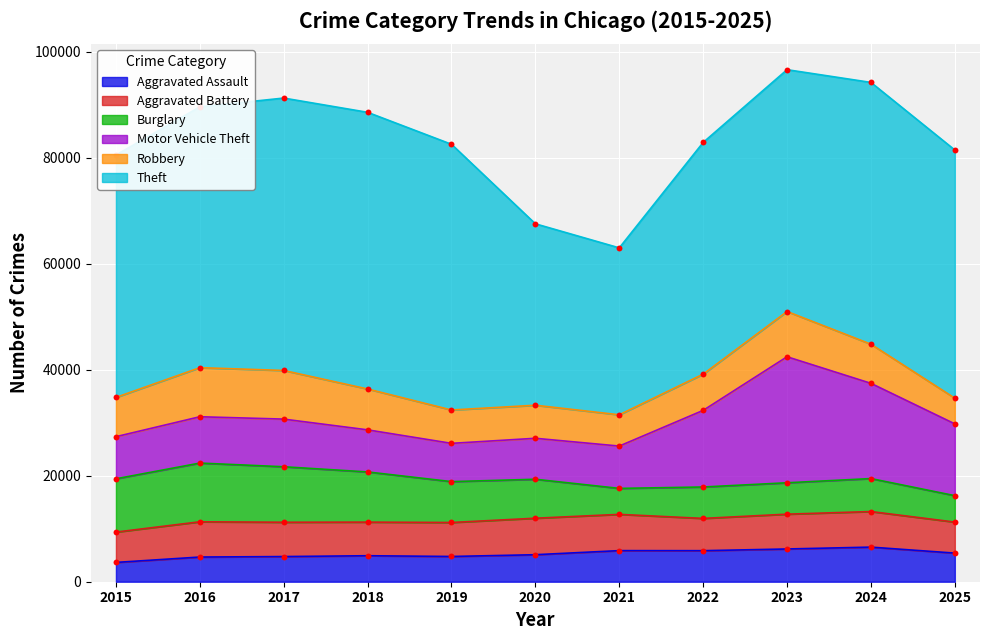

What are all the series names shown in the legend?

Aggravated Assault, Aggravated Battery, Burglary, Motor Vehicle Theft, Robbery, Theft